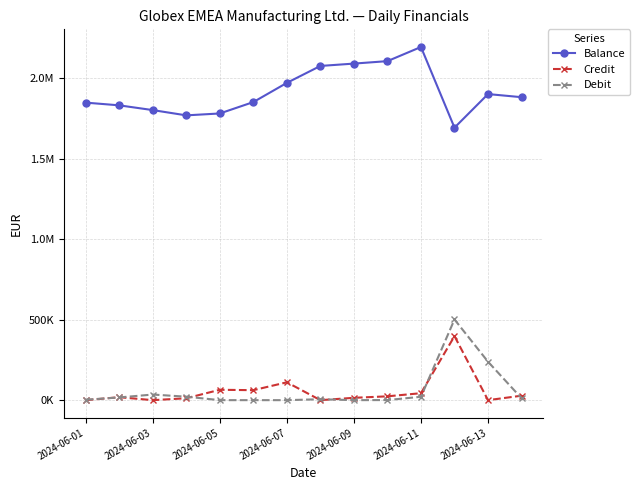

What are all the series names shown in the legend?

Balance, Credit, Debit